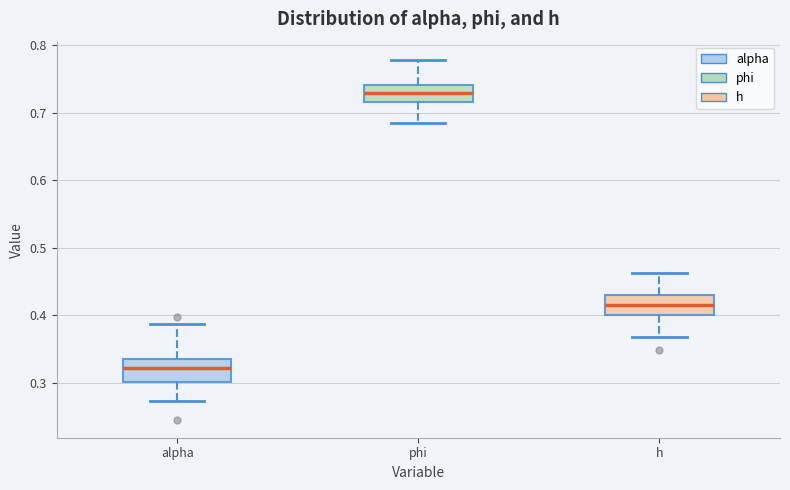

Which box's median line is the lowest?

alpha